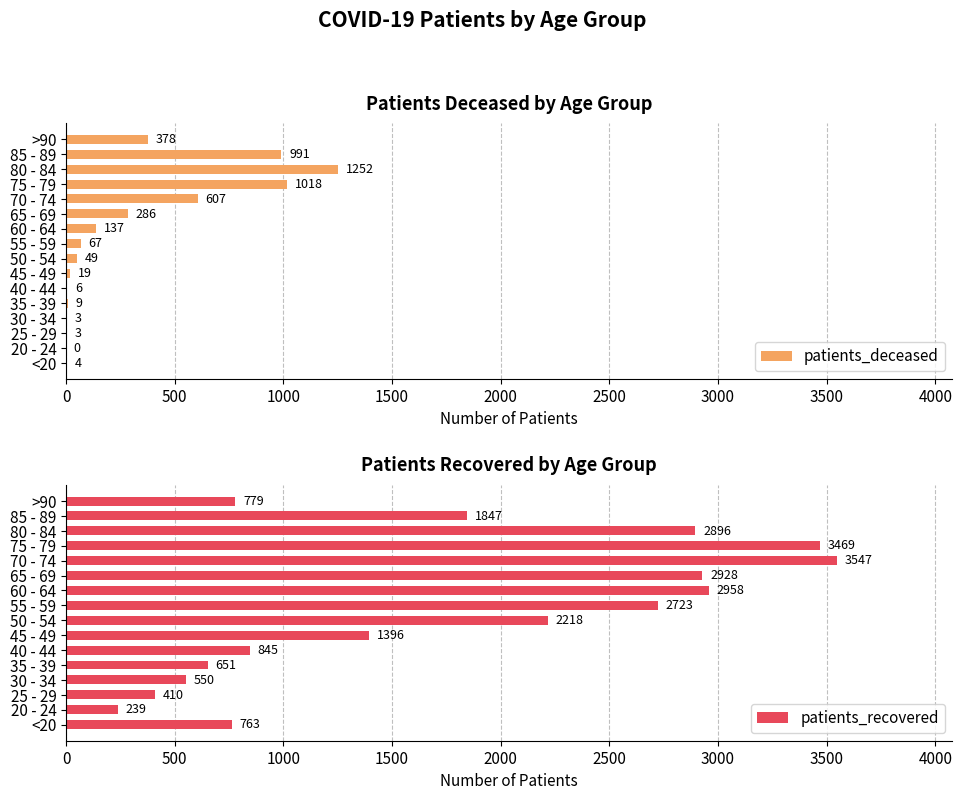

True or false: patients_deceased has a value of 9 at 35 - 39.

True